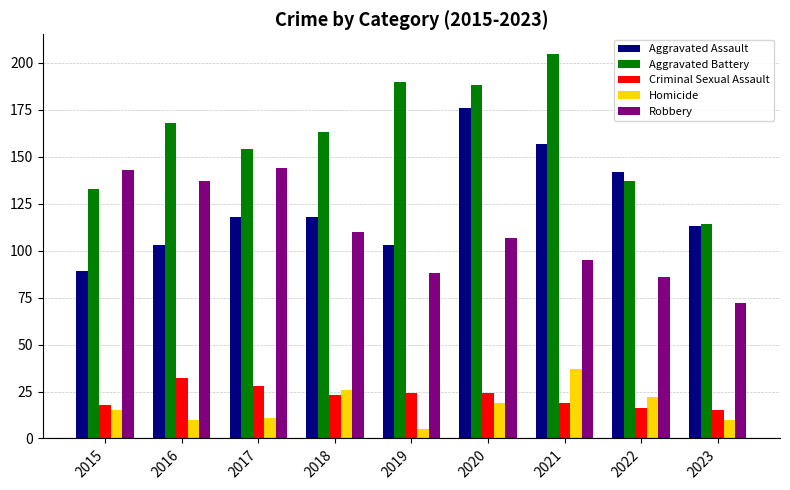

What is the maximum value shown in the chart?

205